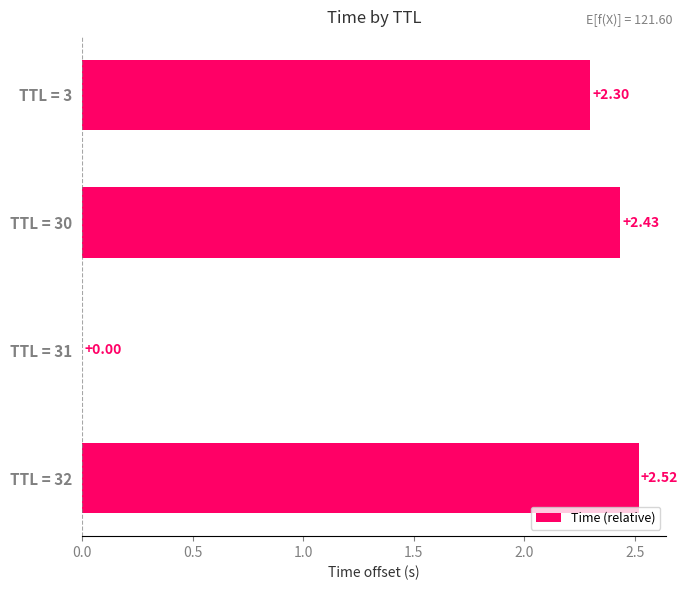

What is the sum of all values?

7.2